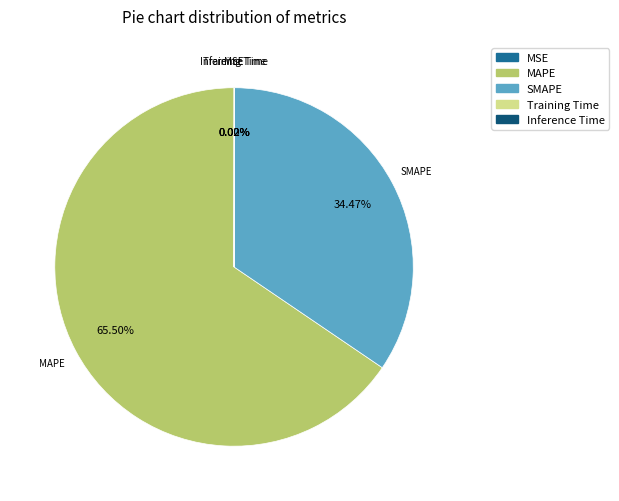

Which slice is the largest?

MAPE